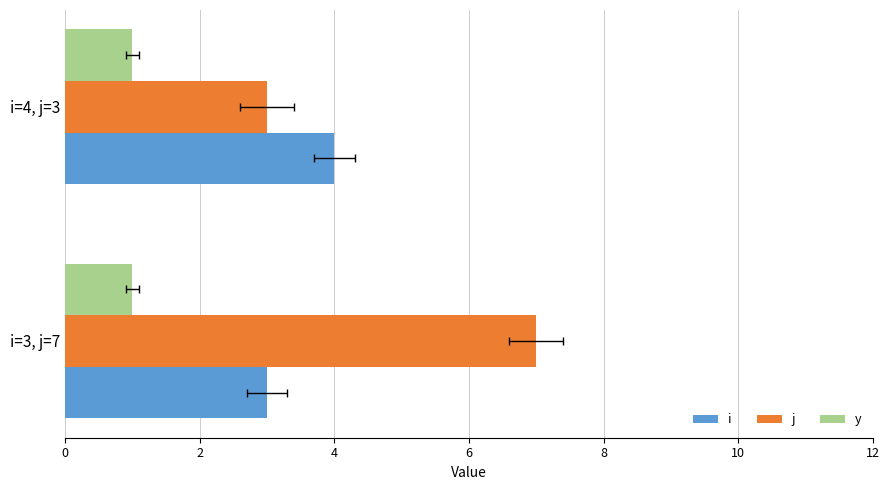

What is the approximate value of i at i=3, j=7?

3.0